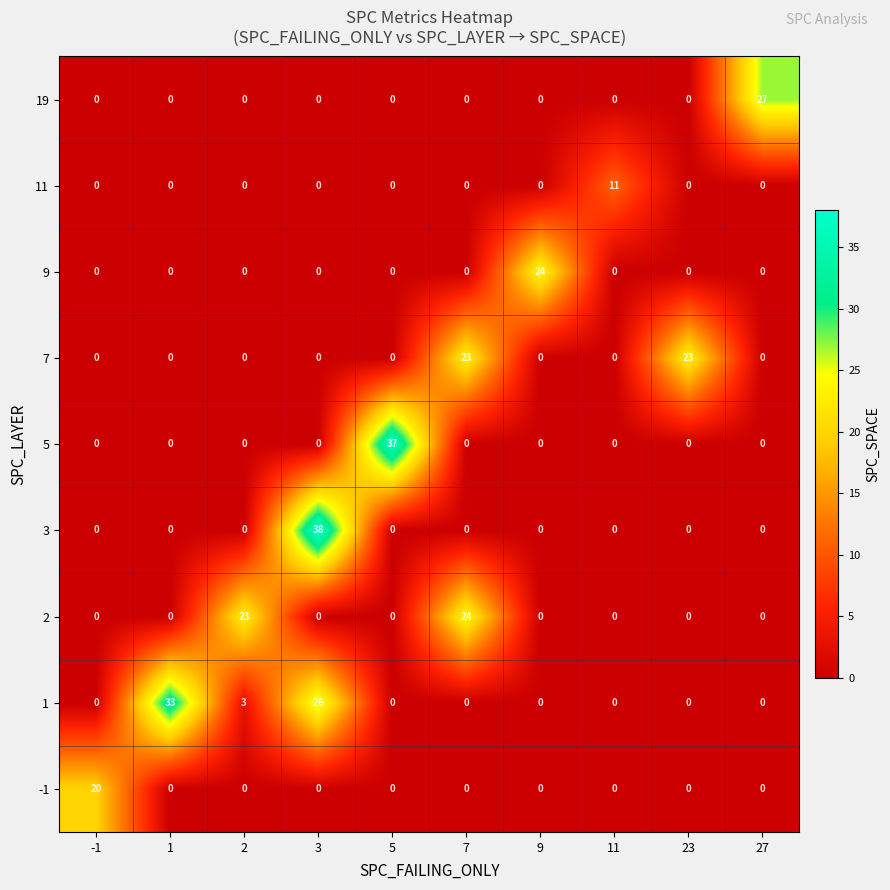

The 19 series shows -12 at 1. True or false?

False